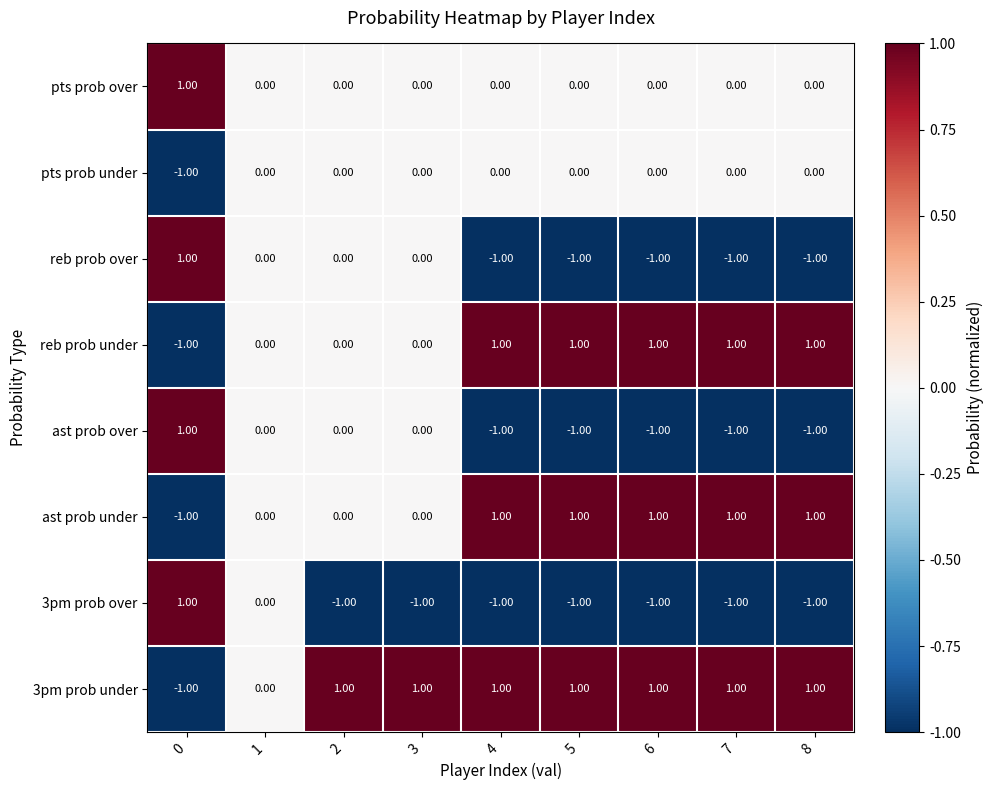

Is the value of pts prob over at 2 greater than the value of ast prob over at 5?

Yes